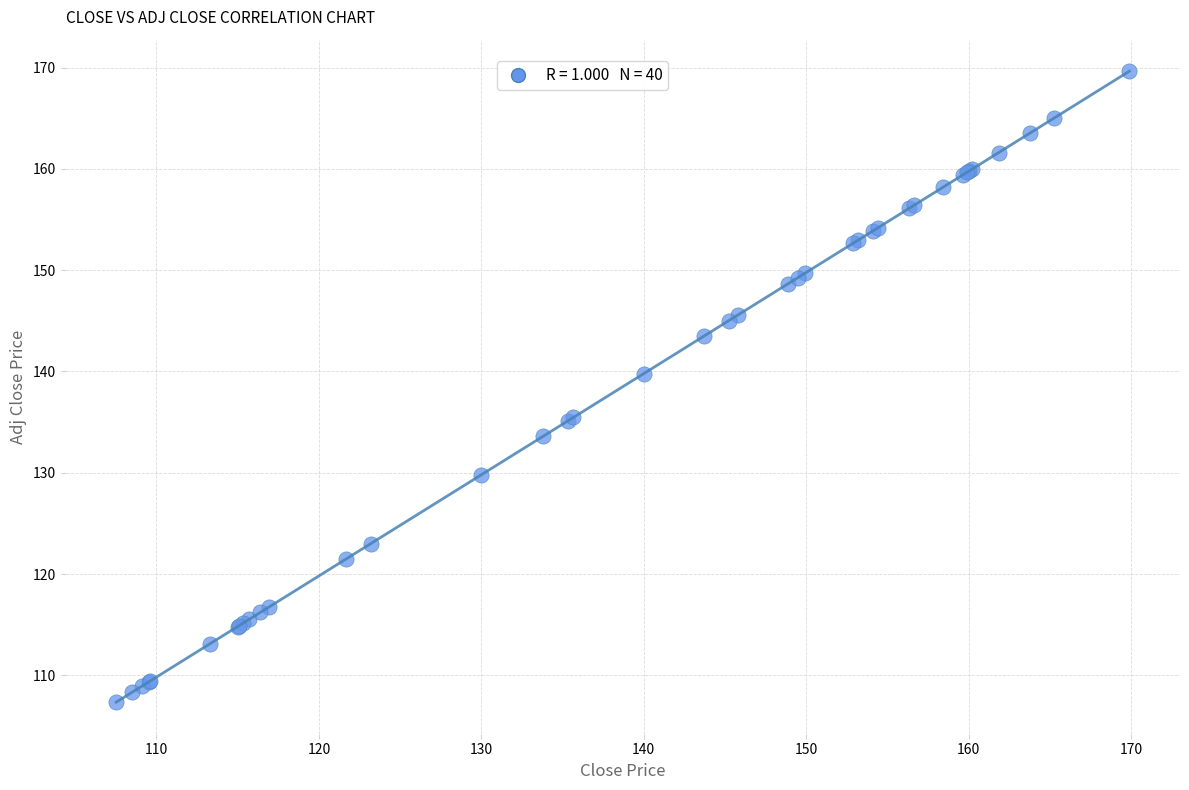

What Y value in the scatter plot is closest to 138?

139.8